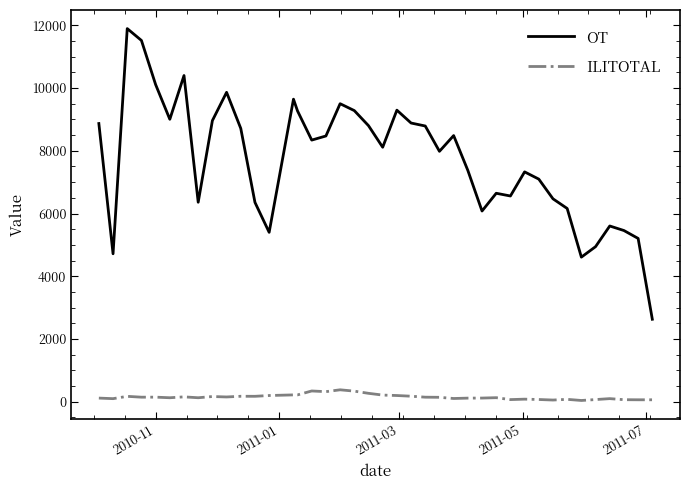

What is the minimum value for ILITOTAL?

41